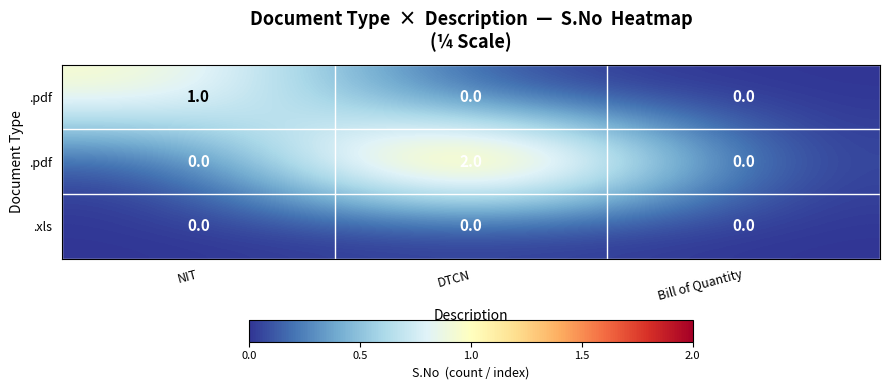

Which has a higher value, DTCN or Bill of Quantity?

DTCN